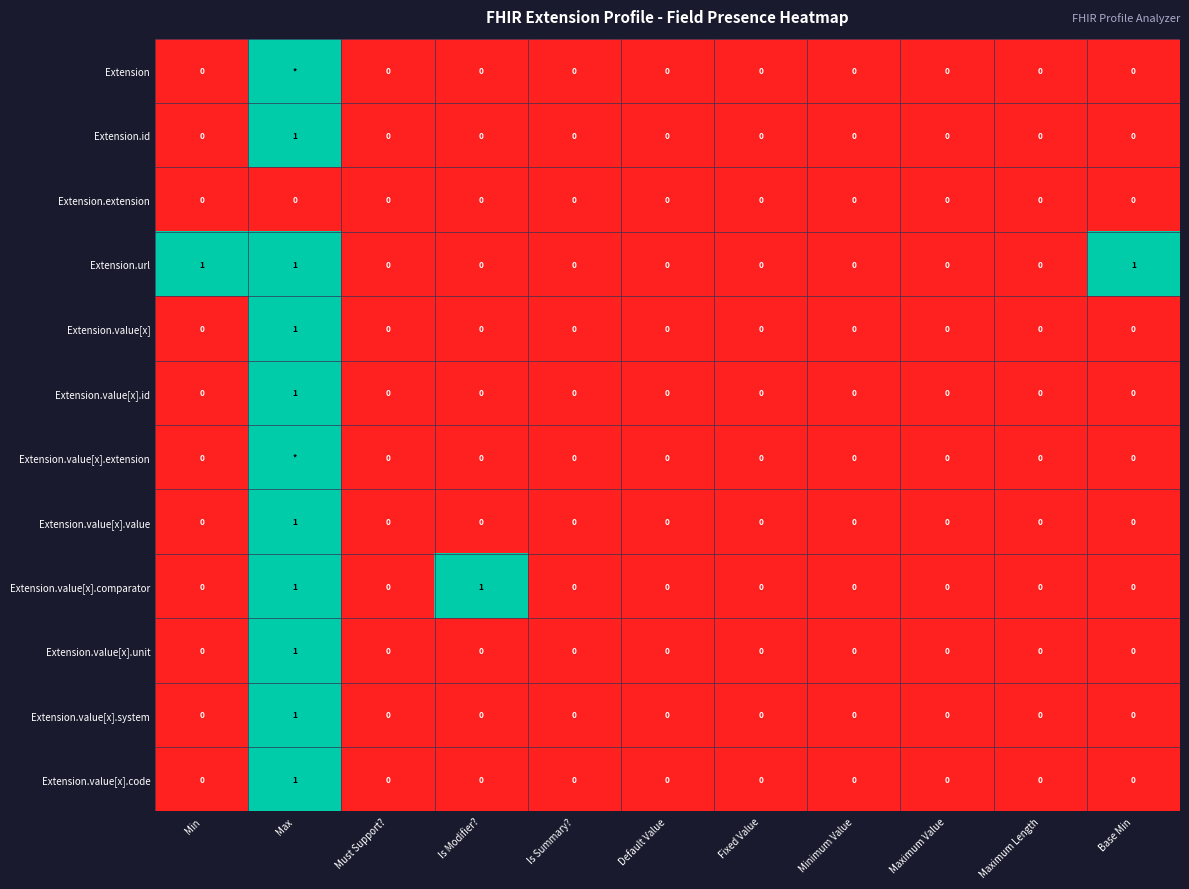

How many Extension.value[x].comparator values are between 0 and 1?

11